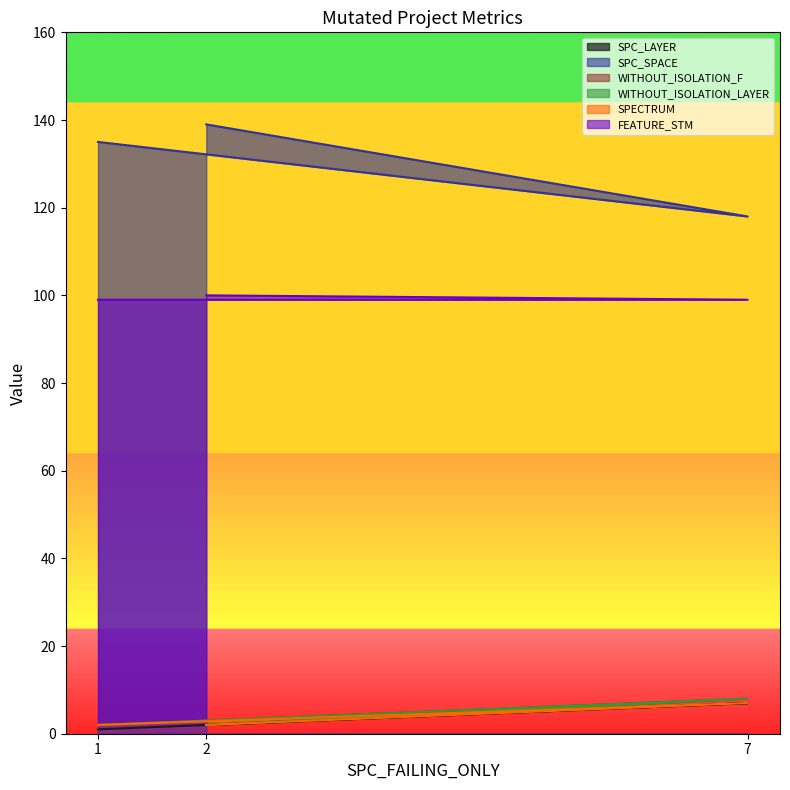

What is the highest value of the FEATURE_STM series?

100